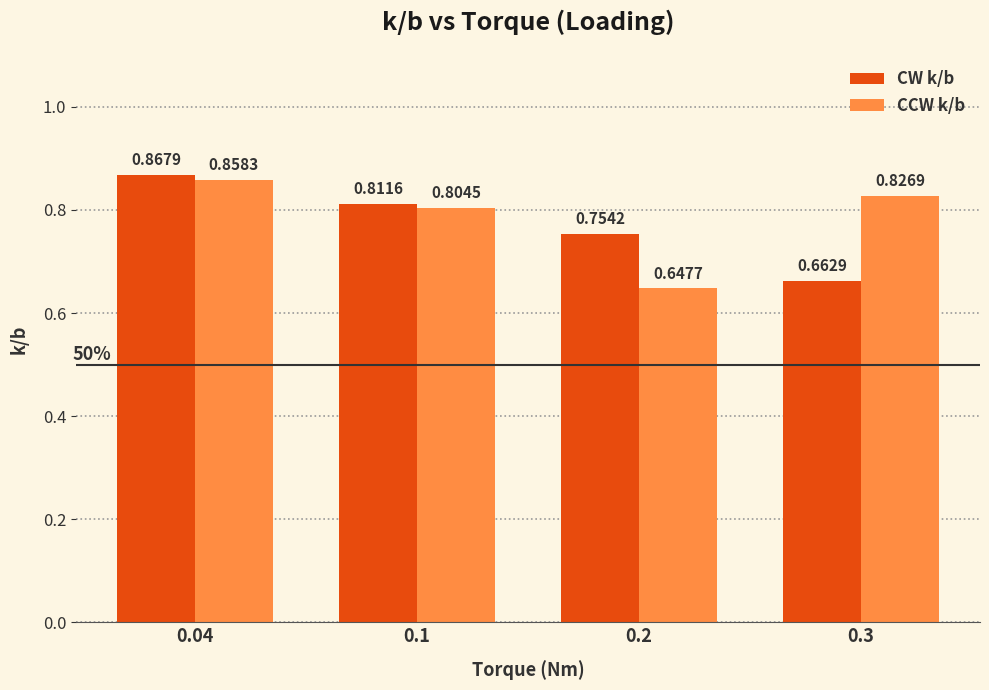

At which label is CCW k/b closest to 0?

0.2